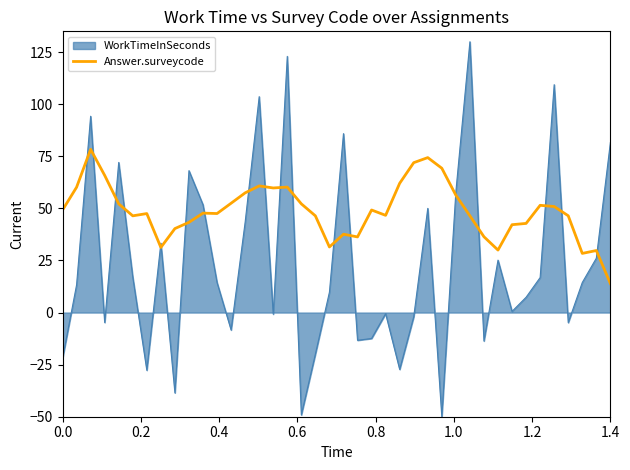

What is the lowest value of the Answer.surveycode series?

13.9